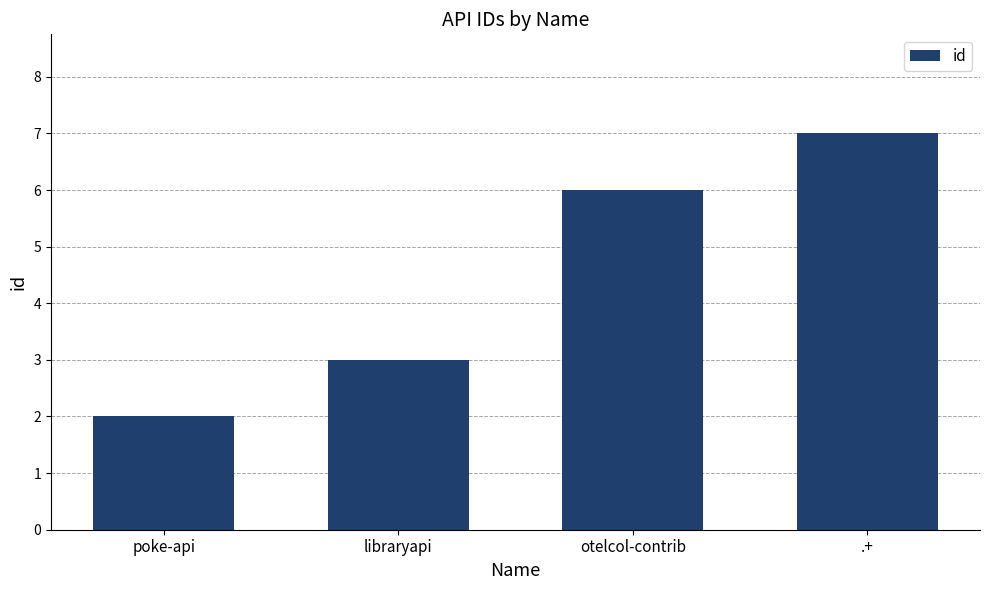

Count the number of data series in this chart.

1